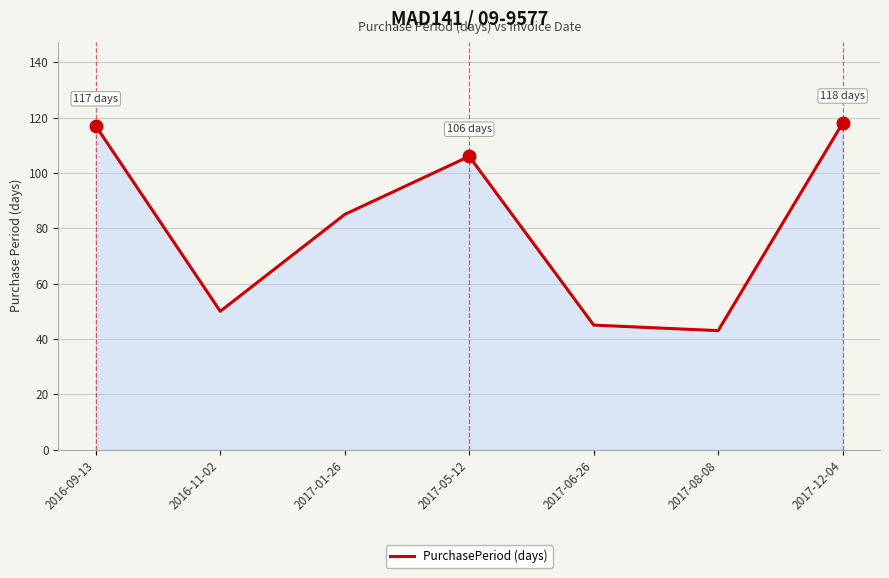

What position from the right is 2017-06-26?

3